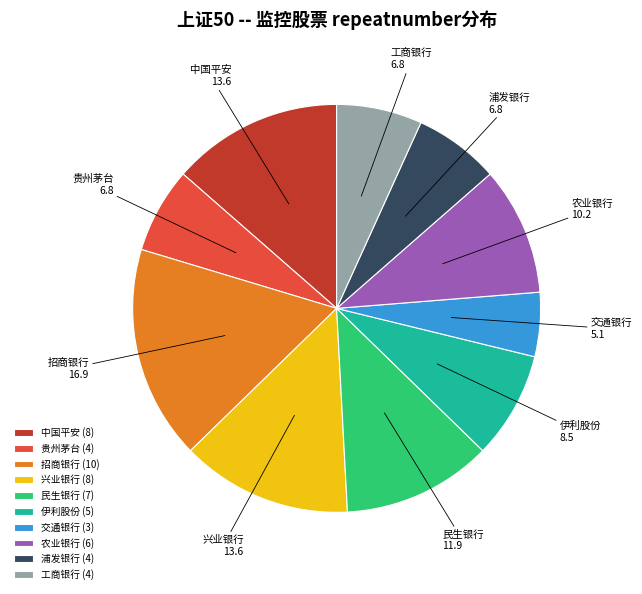

What is the smallest slice in the pie chart?

交通银行